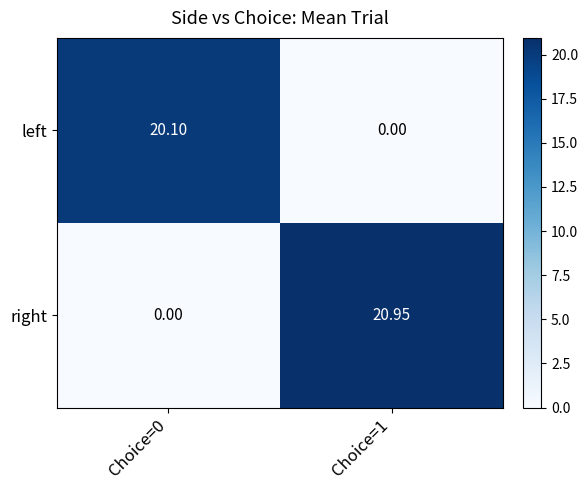

At Choice=1, list the series in order from largest to smallest.

right, left